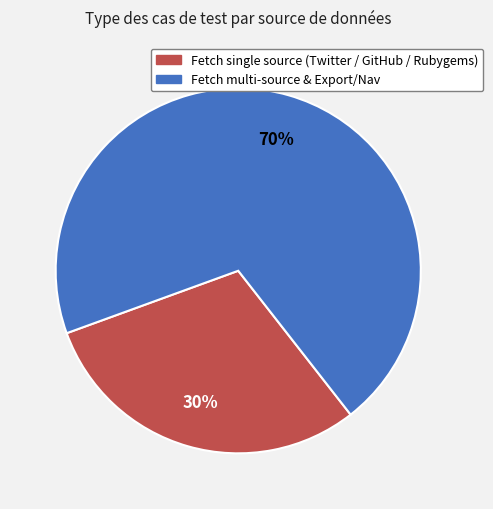

Does any single category account for the majority?

Yes